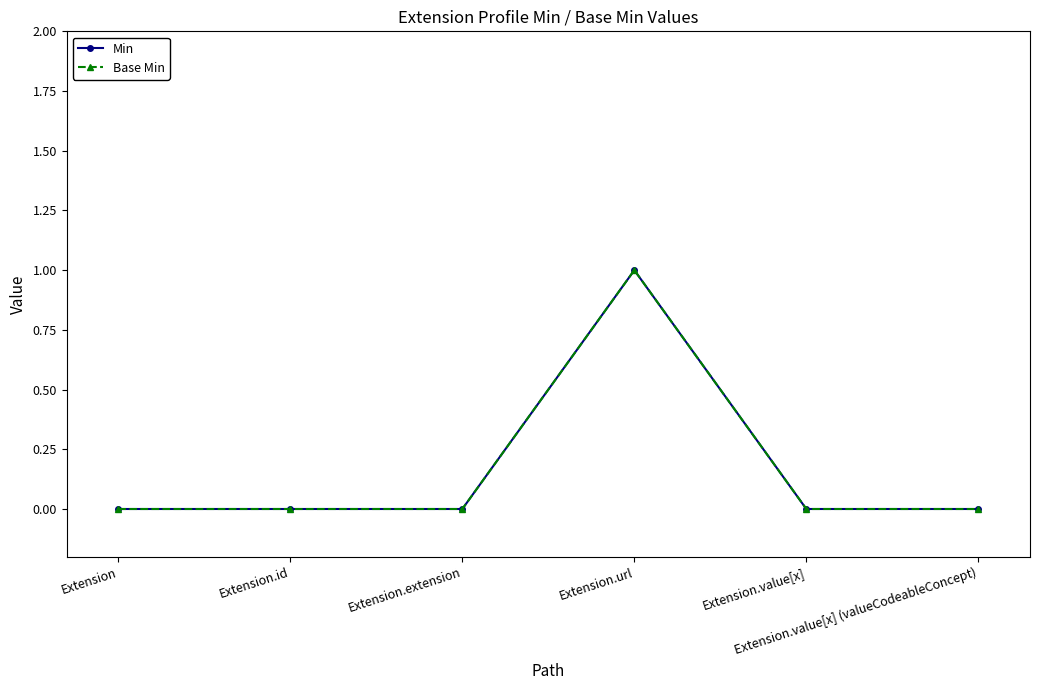

Does the chart have visible grid lines?

No